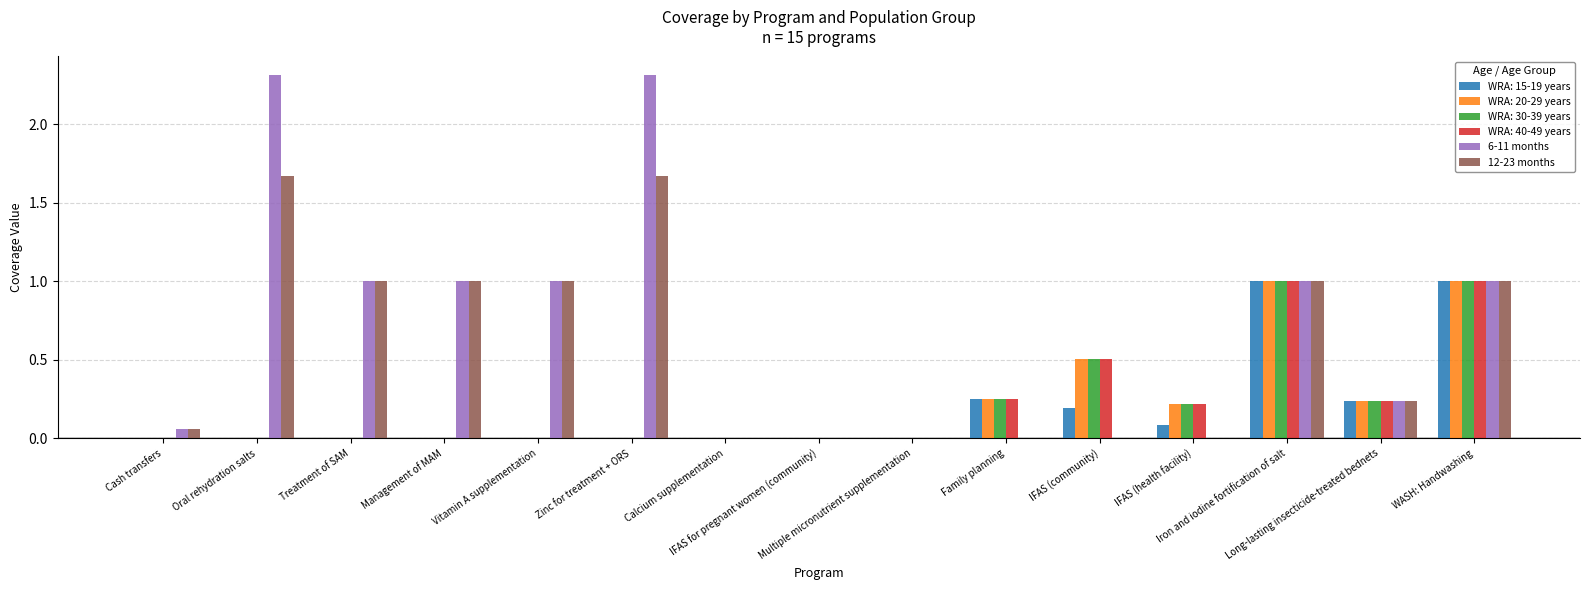

Which series has the largest range (max minus min)?

6-11 months